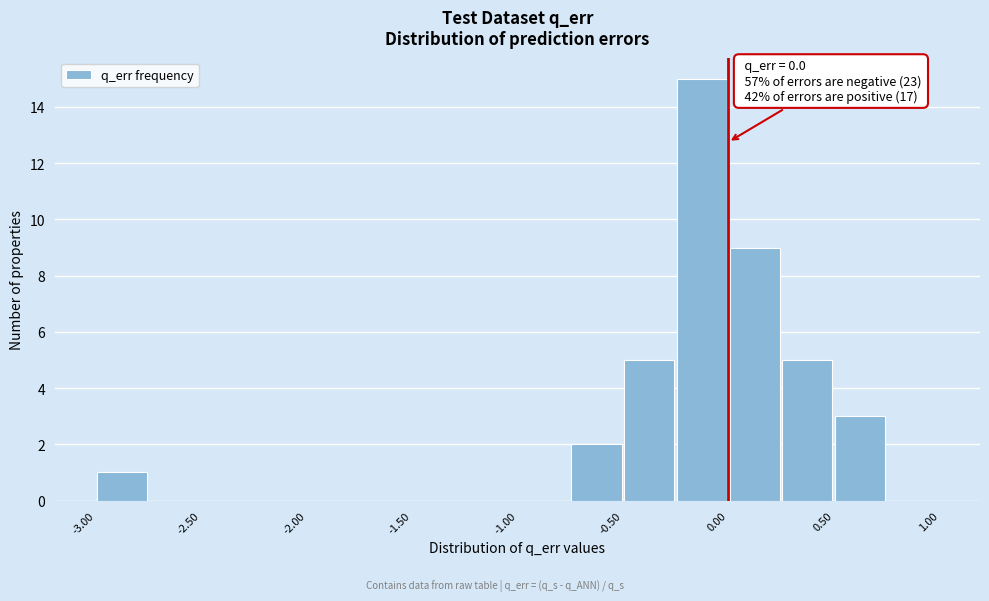

Over which range of the x-axis is the bar tallest?

-0.25 to 0.00